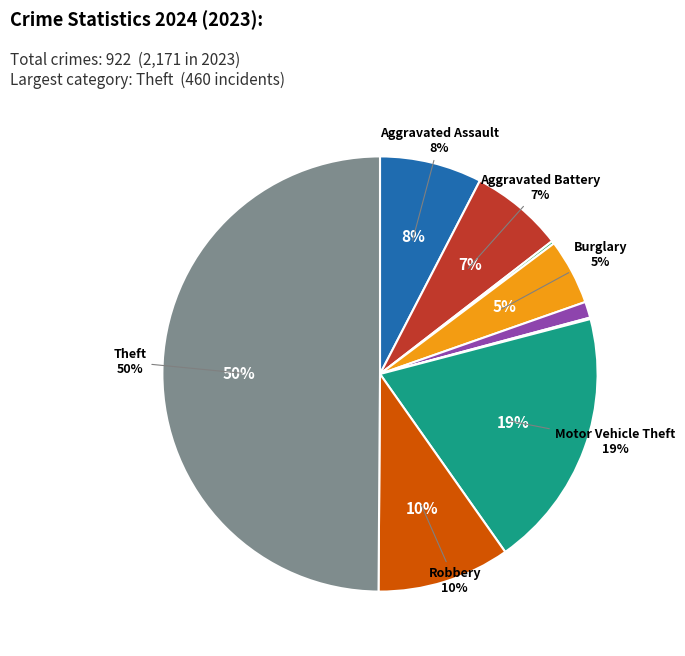

How many slices are in this pie chart?

9